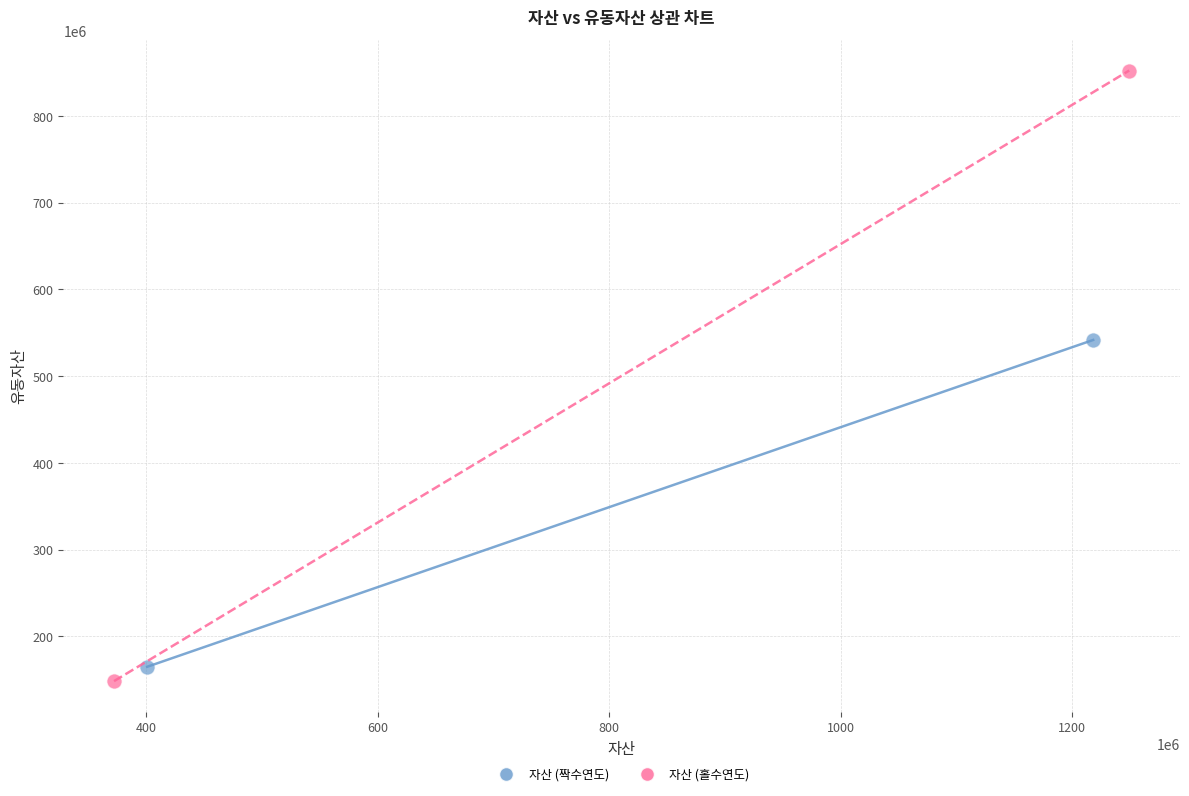

What are all the series names shown in the legend?

자산 (짝수연도), 자산 (홀수연도)